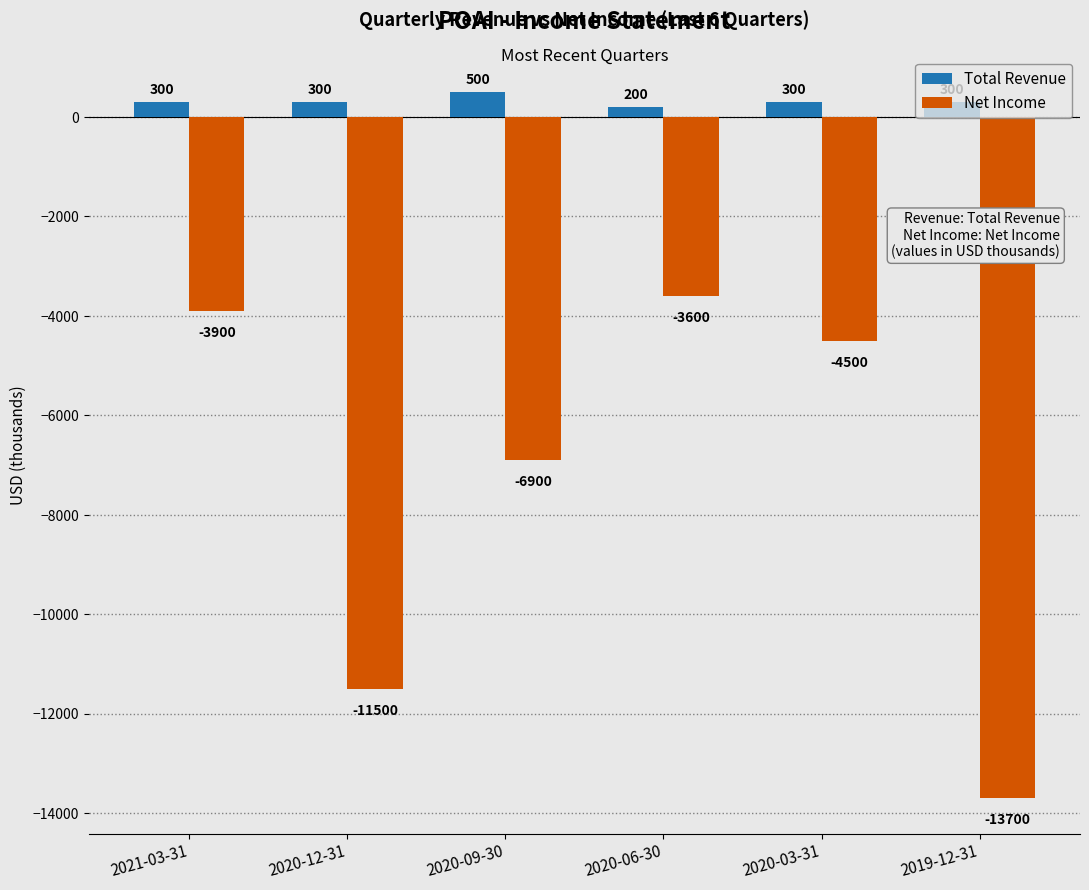

Which series has the largest total across all categories?

Total Revenue